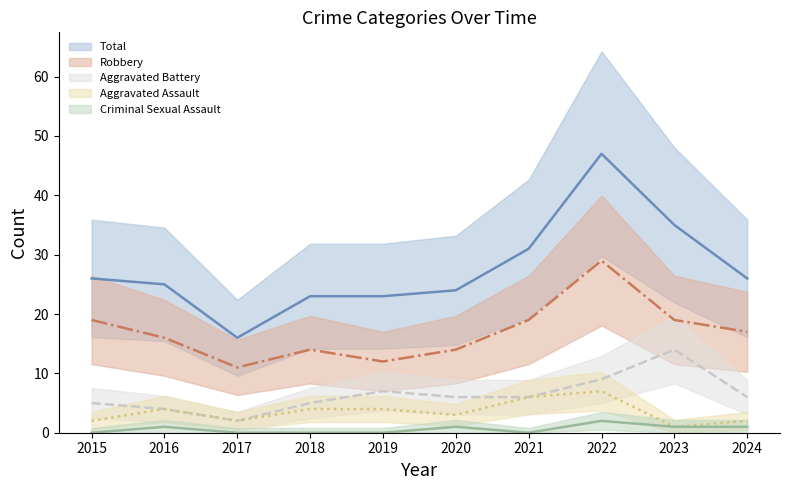

At how many categories does at least one series exceed 1?

10